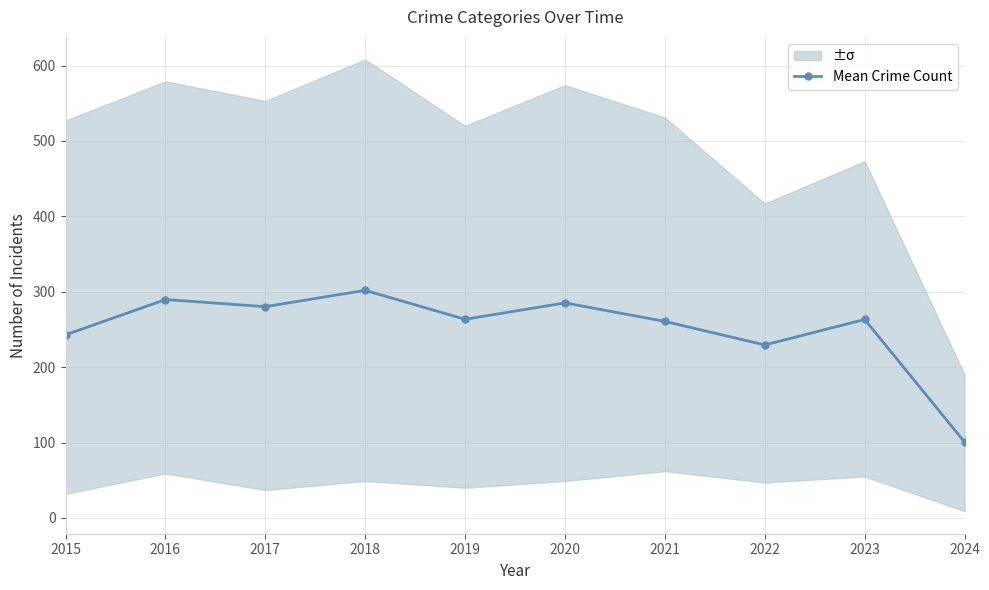

Reading left to right, extract all data points from this chart.

2015=242.8	2016=289.6	2017=280.2	2018=301.8	2019=263.4	2020=285.2	2021=260.6	2022=229.4	2023=263.2	2024=100.6